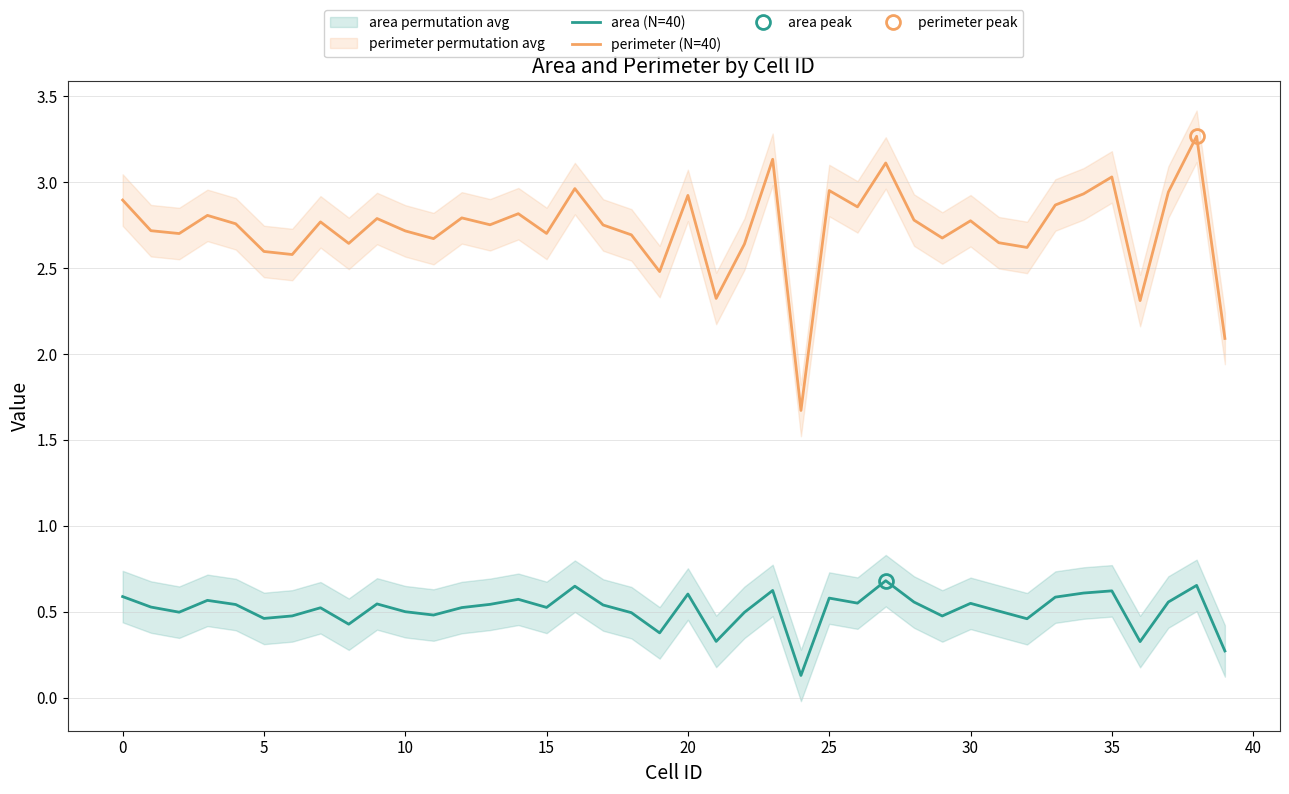

Which series has the widest spread of values?

perimeter (N=40)